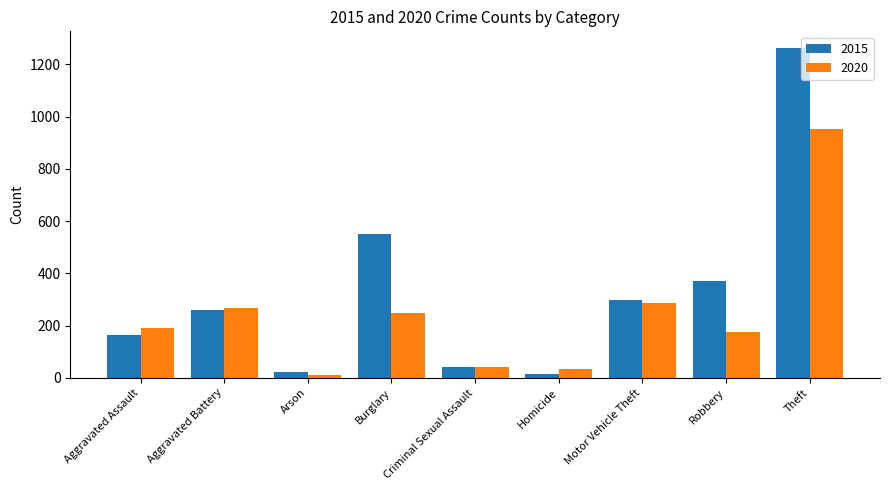

Rank the series at Homicide from lowest to highest value.

2015, 2020